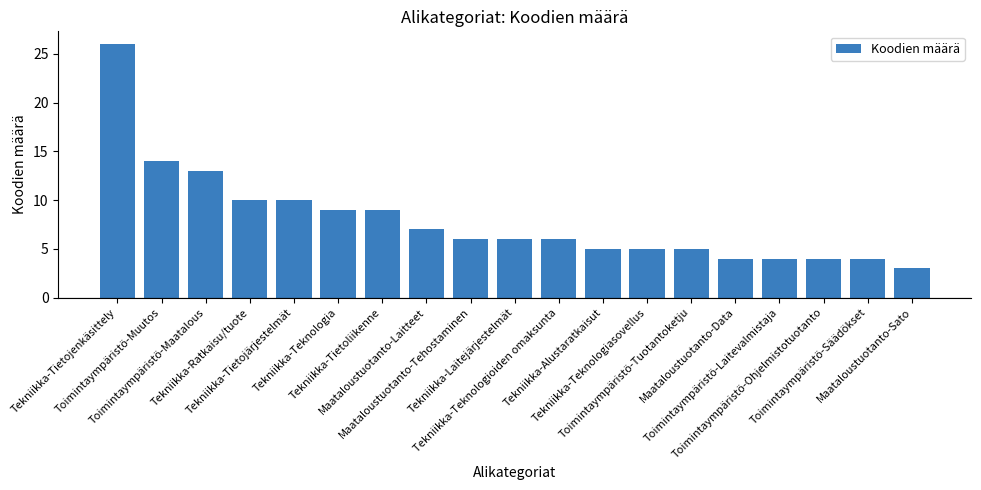

Reading left to right, extract all data points from this chart.

Tekniikka-Tietojenkäsittely=26	Toimintaympäristö-Muutos=14	Toimintaympäristö-Maatalous=13	Tekniikka-Ratkaisu/tuote=10	Tekniikka-Tietojärjestelmät=10	Tekniikka-Teknologia=9	Tekniikka-Tietoliikenne=9	Maataloustuotanto-Laitteet=7	Maataloustuotanto-Tehostaminen=6	Tekniikka-Laitejärjestelmät=6	Tekniikka-Teknologioiden omaksunta=6	Tekniikka-Alustaratkaisut=5	Tekniikka-Teknologiasovellus=5	Toimintaympäristö-Tuotantoketju=5	Maataloustuotanto-Data=4	Toimintaympäristö-Laitevalmistaja=4	Toimintaympäristö-Ohjelmistotuotanto=4	Toimintaympäristö-Säädökset=4	Maataloustuotanto-Sato=3